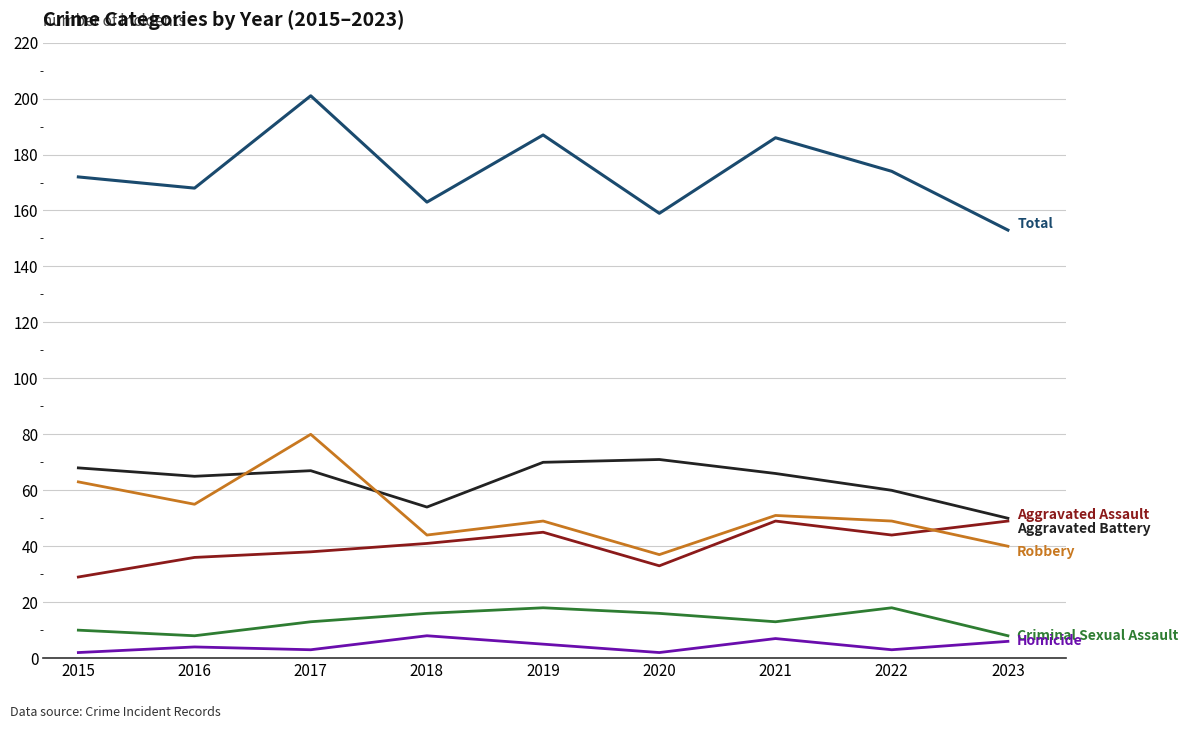

At which category is the sum across all series the highest?

2017